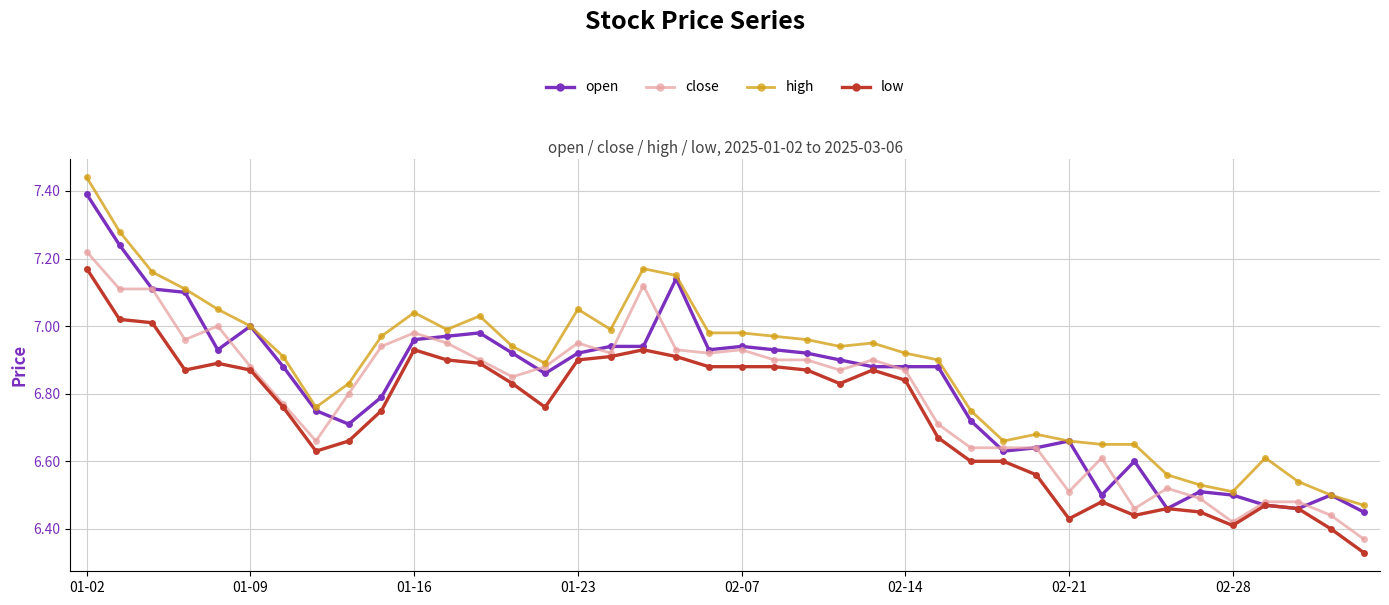

Which series has the largest total across all categories?

high